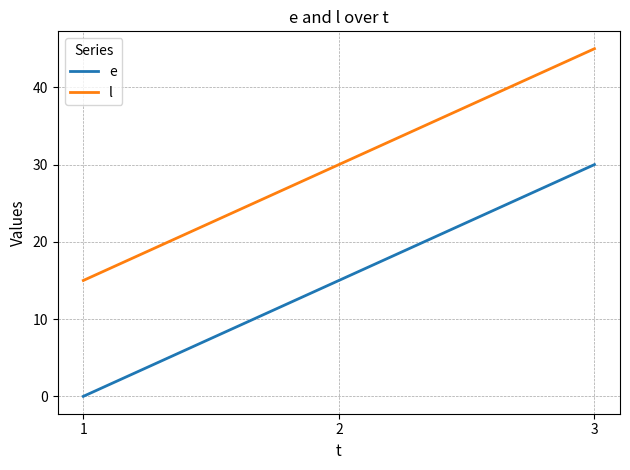

The e series shows 6 at 3. True or false?

False